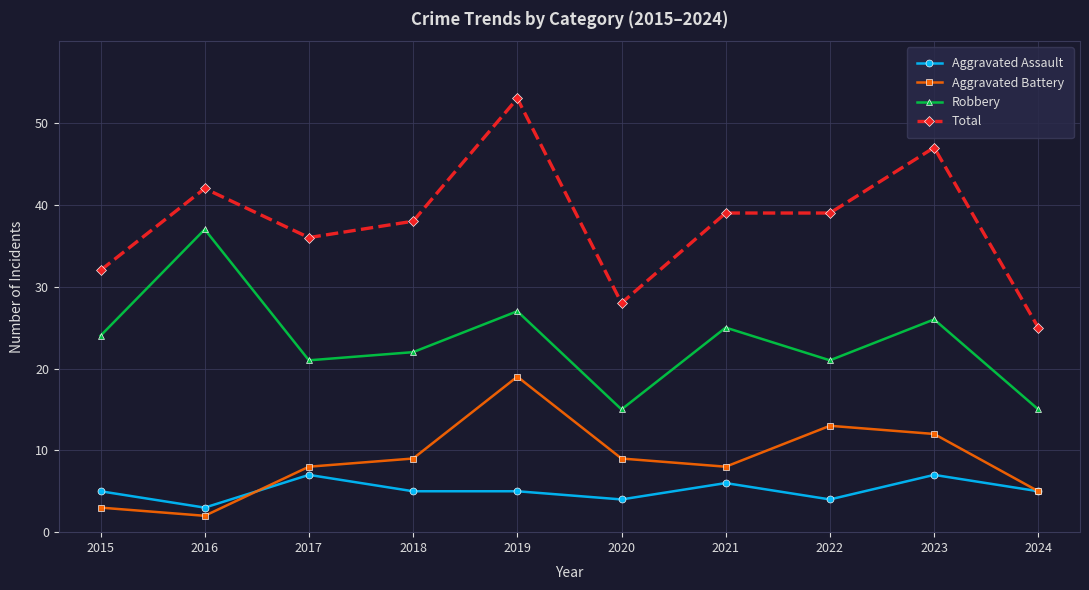

How many distinct data groups are displayed?

4